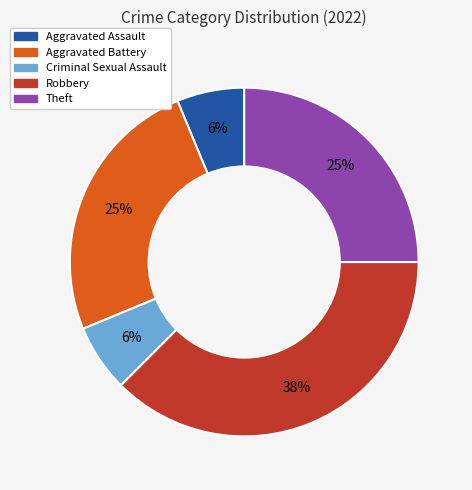

Is there a majority slice in this chart?

No